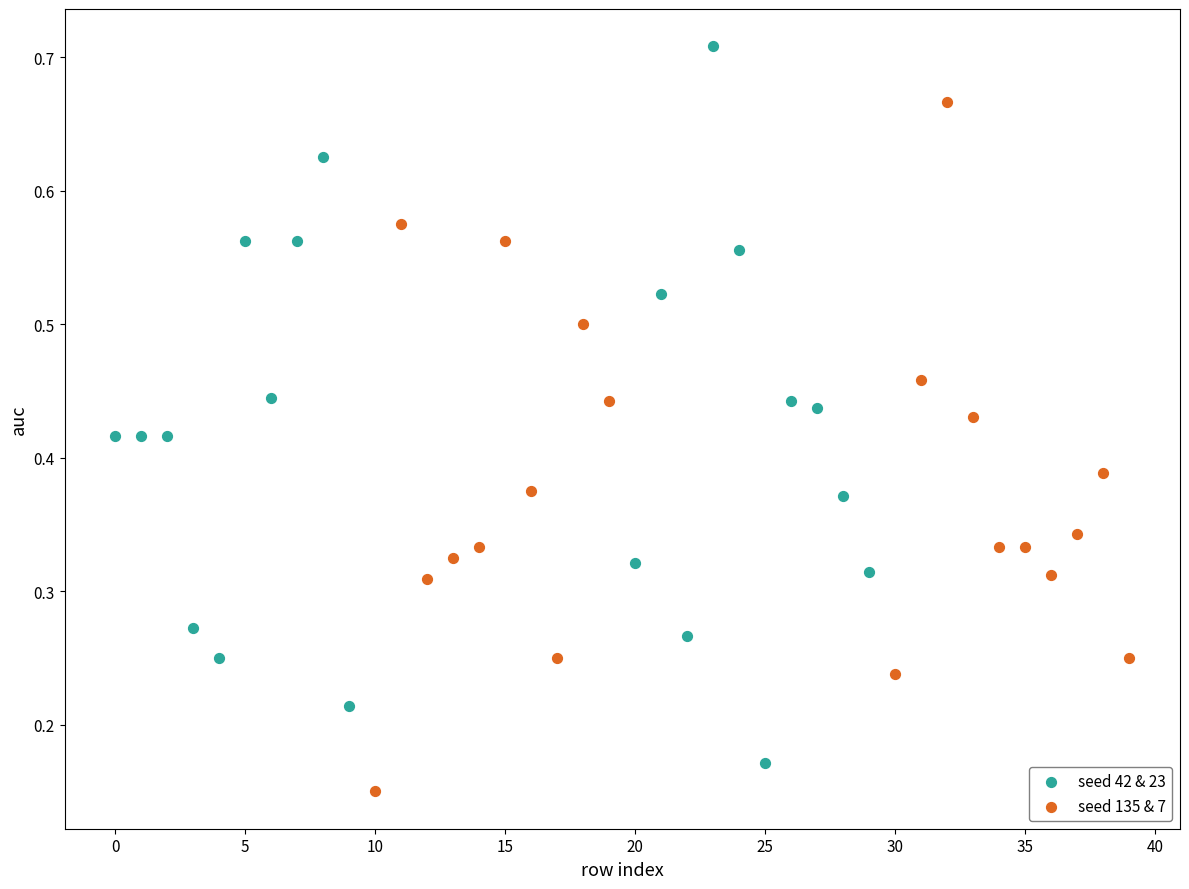

Which series reaches the minimum Y coordinate?

seed 135 & 7